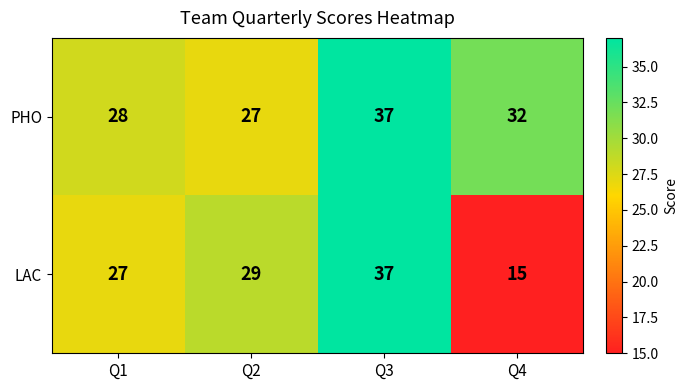

What is the sum of the LAC values at Q1 and Q2?

56